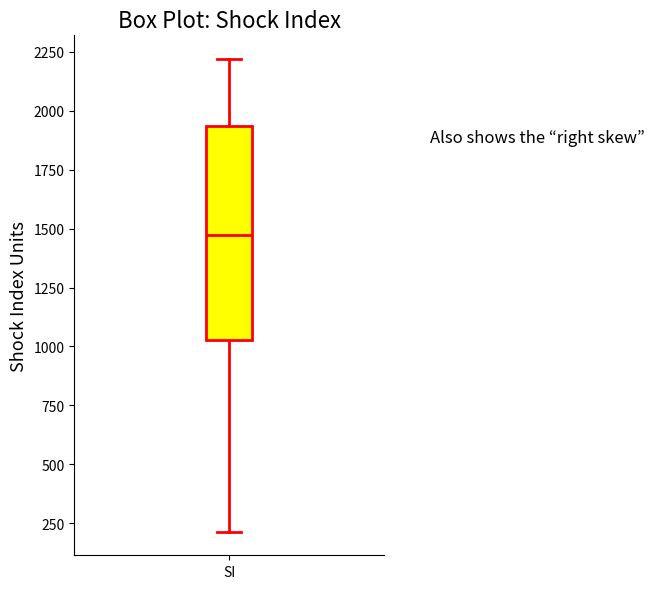

Read this box plot against the y-axis: the position of the median line, the range covered by the box, and the ends of both whiskers. The values are not printed on the chart, so give them approximately, as read against the axis.

median 1450, box 1050 to 1950, whiskers 200 to 2200